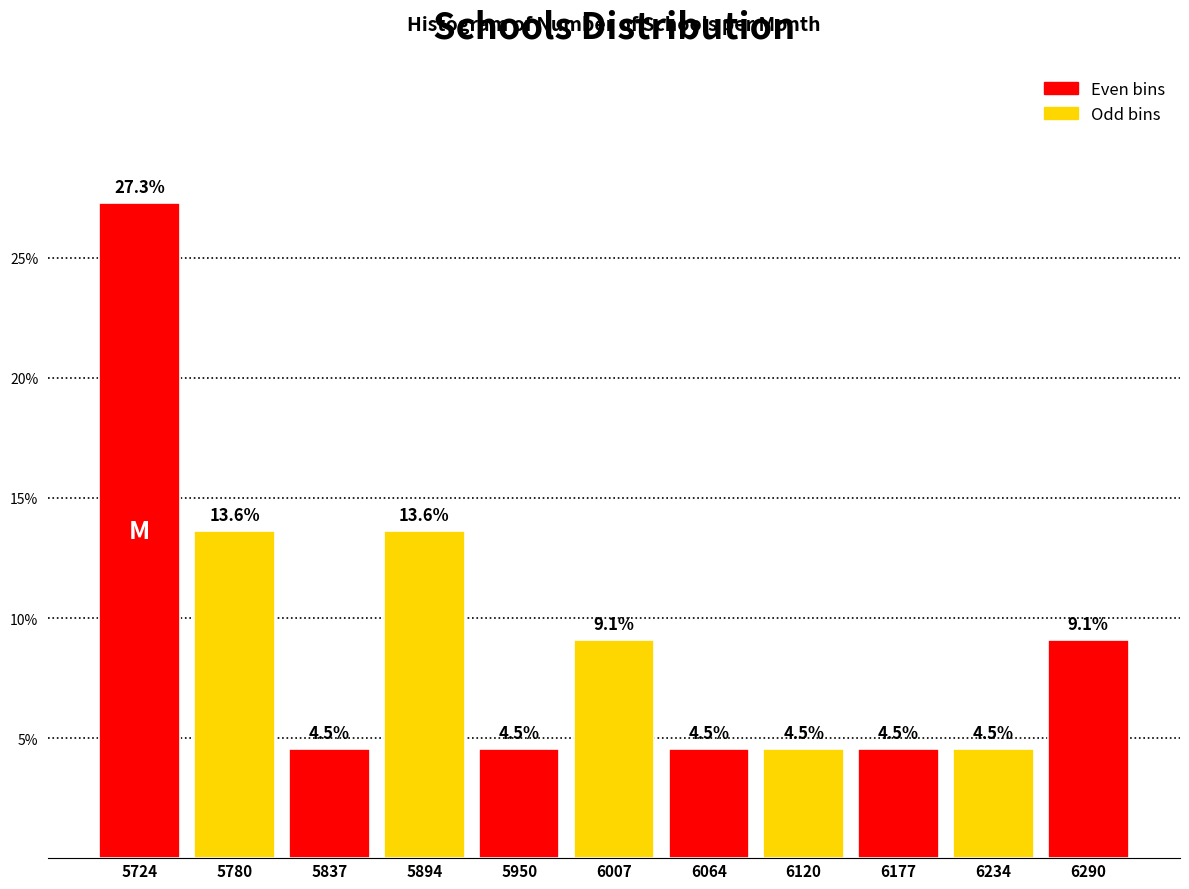

Reading left to right, transcribe this chart: for each bar, give the range it covers on the x-axis and its height. The bar edges are not printed on the chart, so give them approximately, as read against the axis.

5700 to 5750: 27.3
5750 to 5810: 13.6
5810 to 5870: 4.5
5870 to 5920: 13.6
5920 to 5980: 4.5
5980 to 6040: 9.1
6040 to 6090: 4.5
6090 to 6150: 4.5
6150 to 6210: 4.5
6210 to 6260: 4.5
6260 to 6320: 9.1